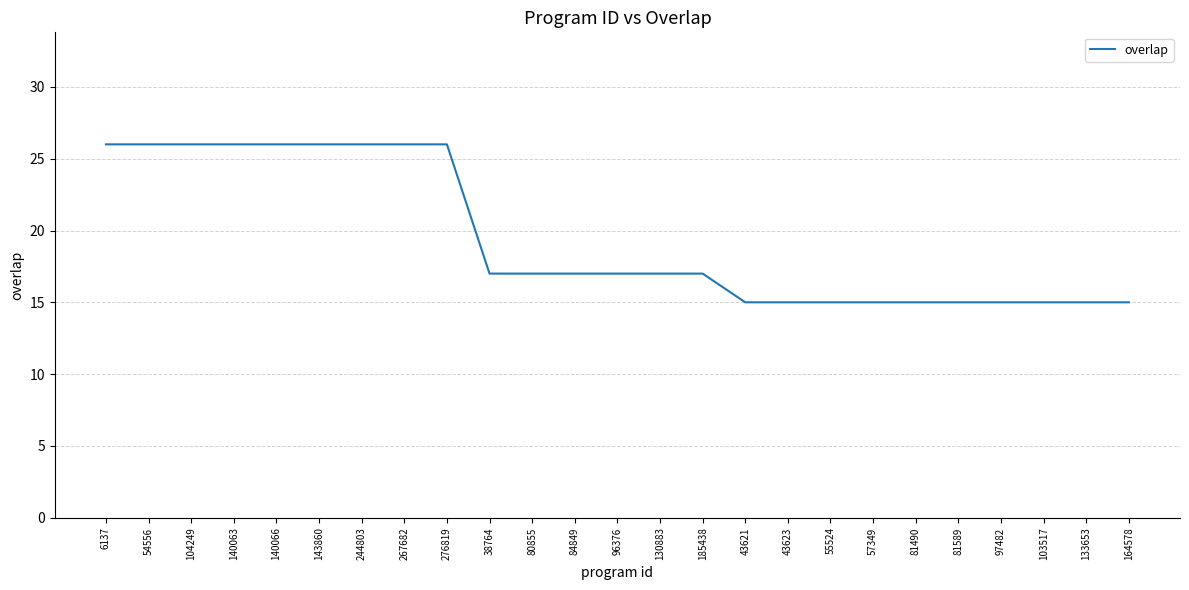

True or false: the data shows 22 at 185438.

False